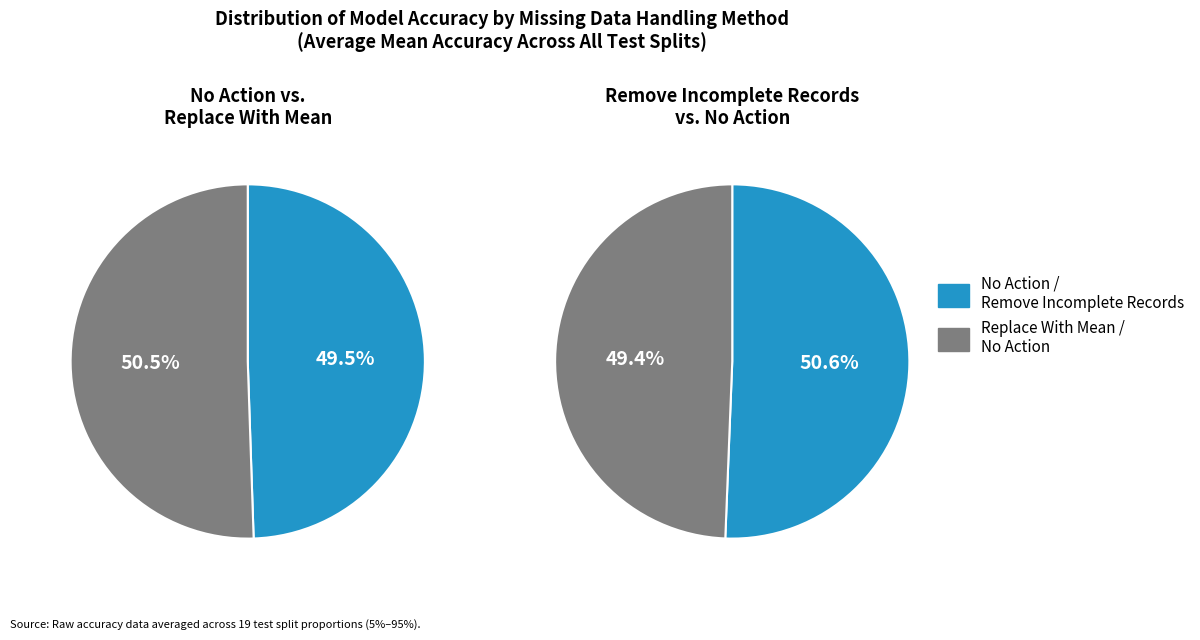

Is it true that 10% is 17% of the pie?

False